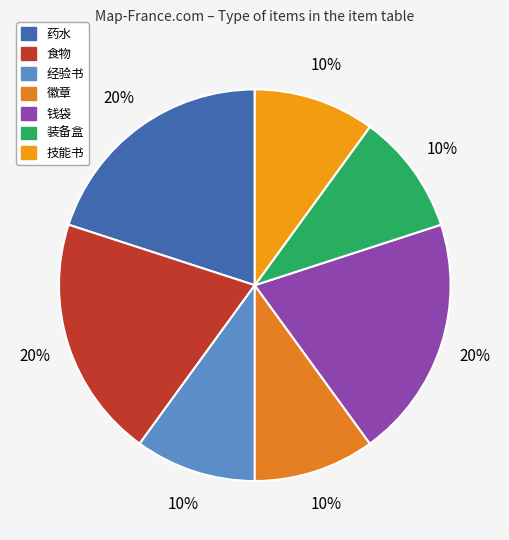

How much of the chart is everything except 药水?

80.0%